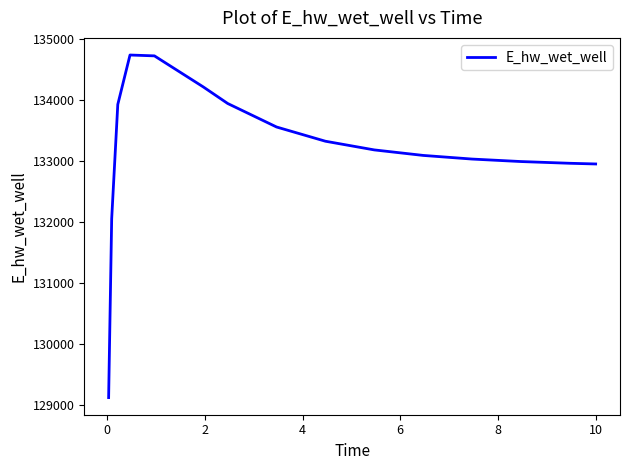

What is the greatest value displayed?

134744.3